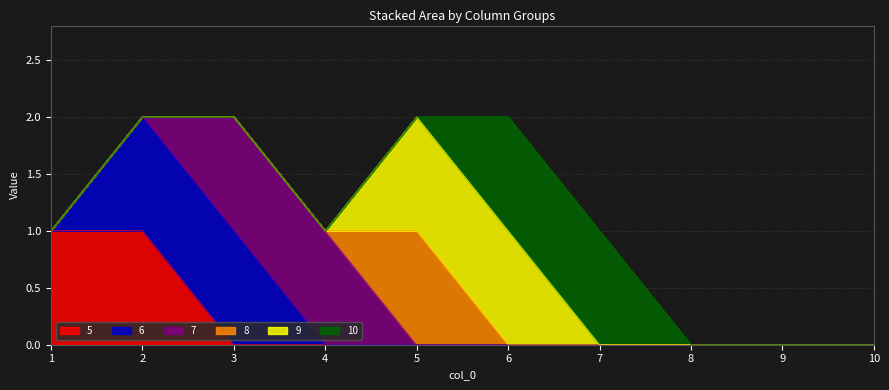

The value of 9 at 10 is -1. True or false?

False